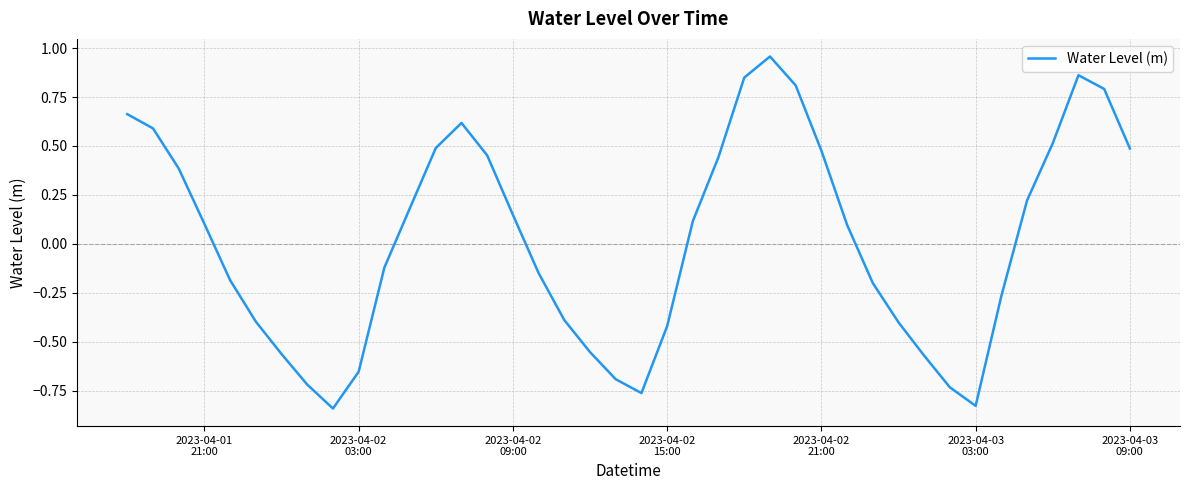

What is the difference between the maximum and minimum values?

1.8